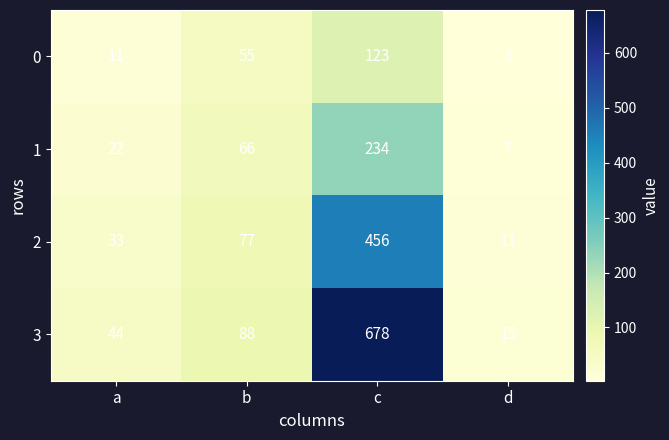

True or false: 2 has a value of 116 at b.

False